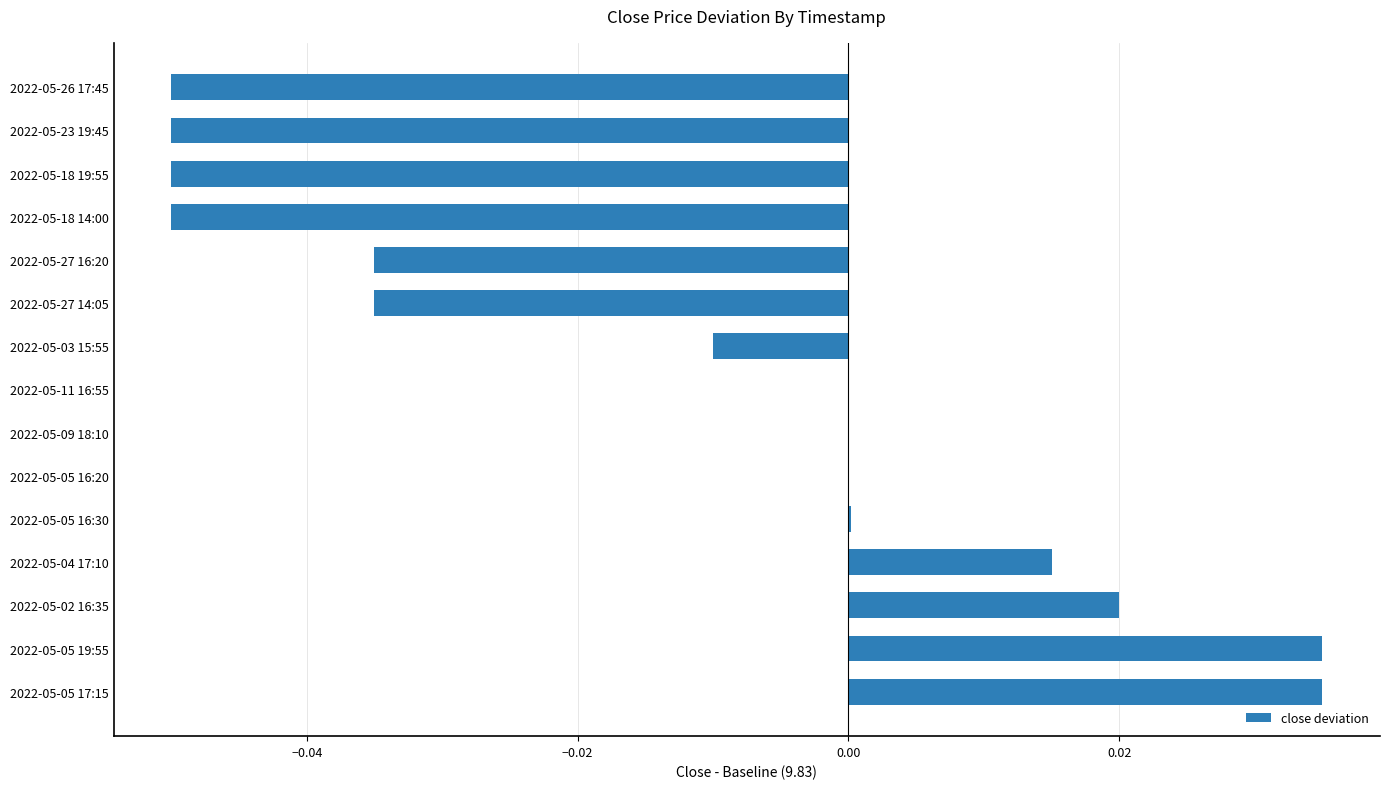

The value at 2022-05-18 14:00 is -0.0. True or false?

False